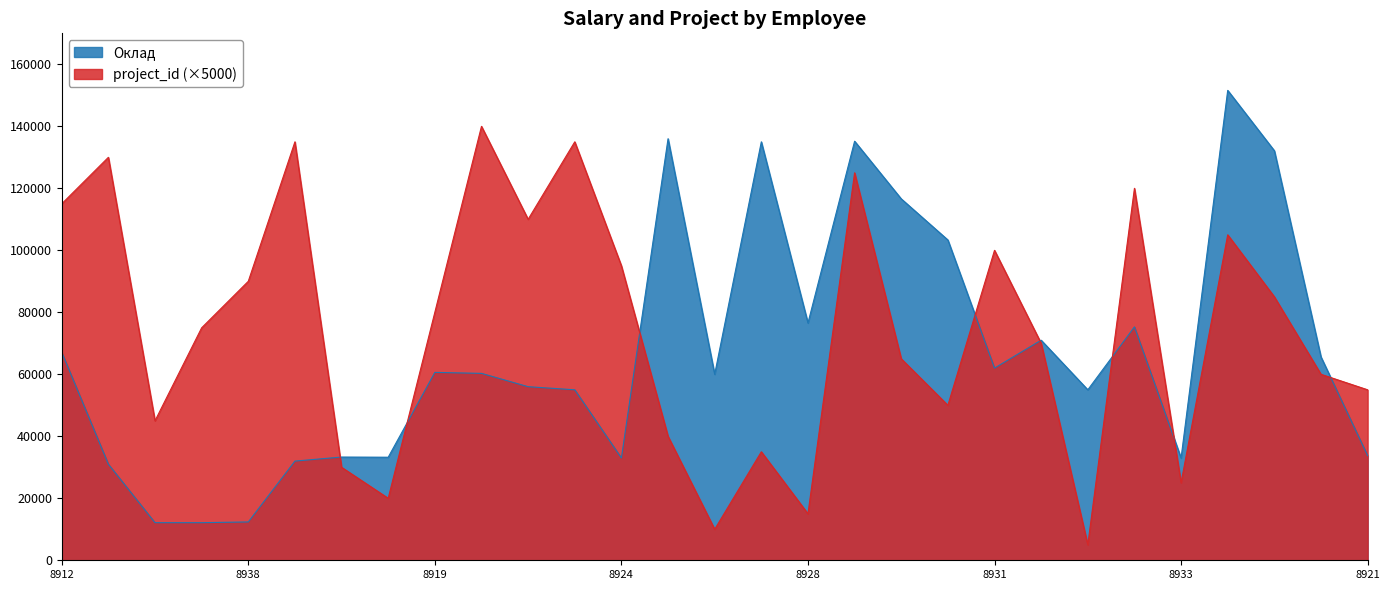

In Оклад, how many points are lower than both neighbors (excluding endpoints)?

7